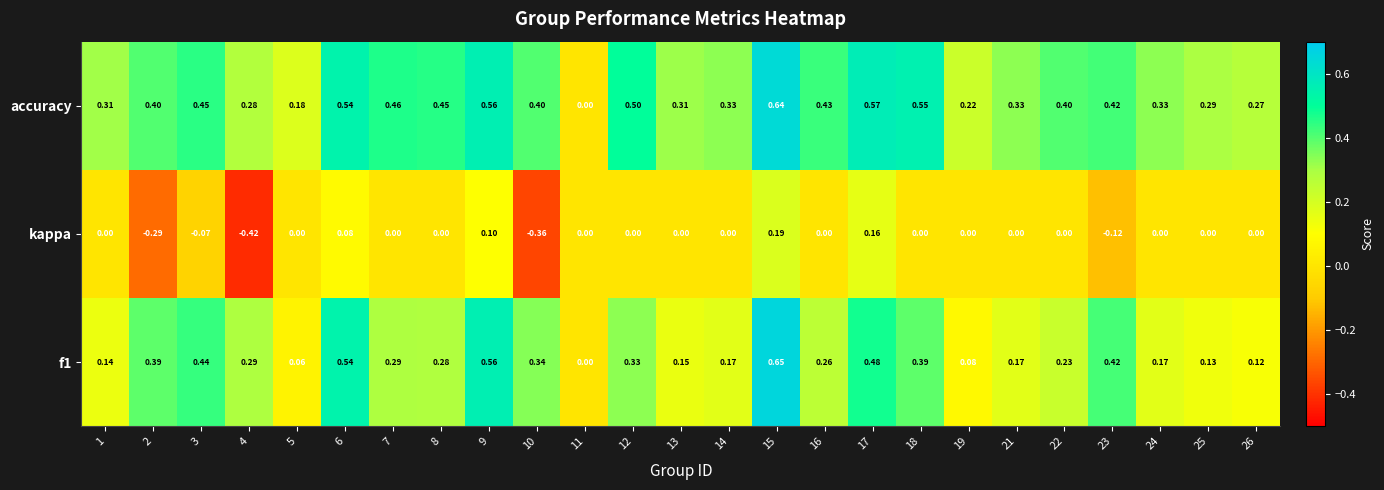

Between 14 and 15, which series saw the biggest shift?

f1